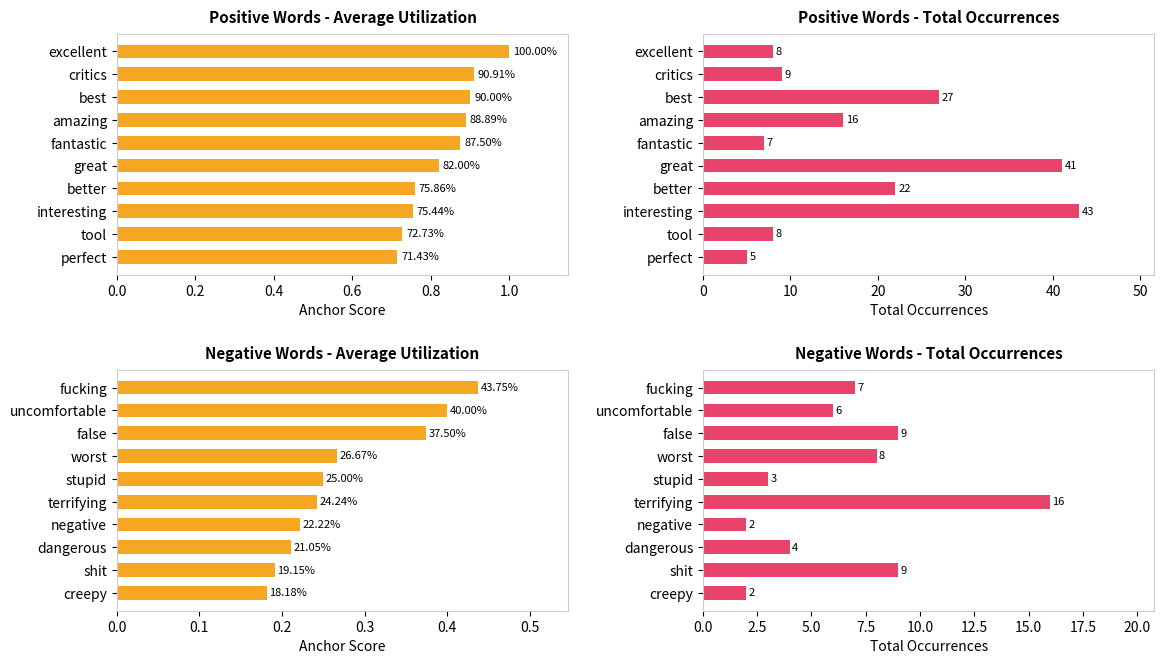

What is the greatest value displayed?

43.0